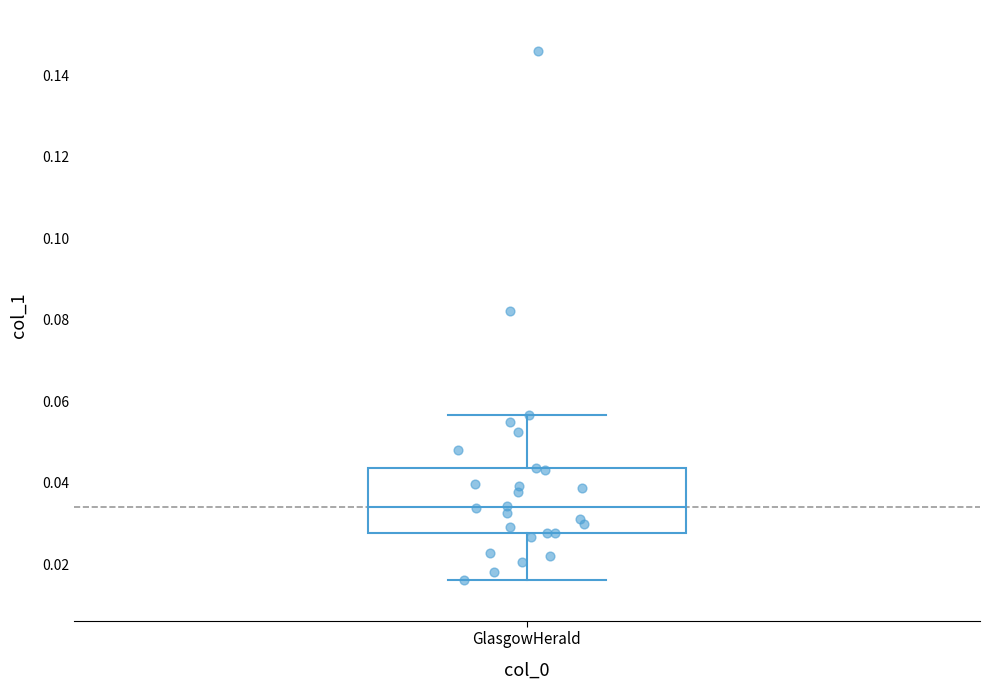

Read this box plot against the y-axis: the position of the median line, the range covered by the box, and the ends of both whiskers. The values are not printed on the chart, so give them approximately, as read against the axis.

median 0.034, box 0.028 to 0.044, whiskers 0.016 to 0.056